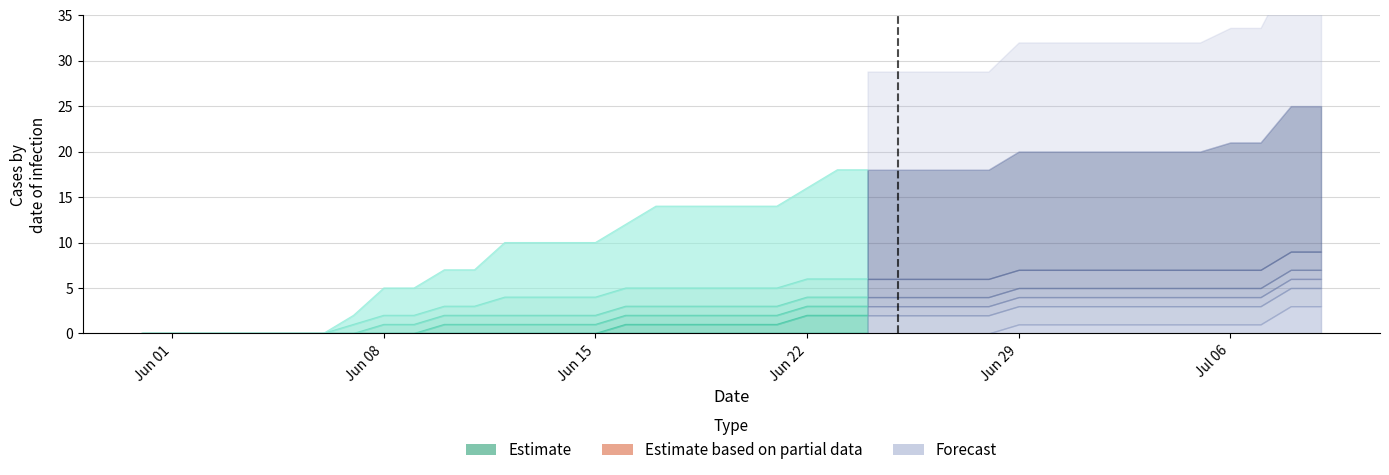

How many lines are shown in the chart?

6